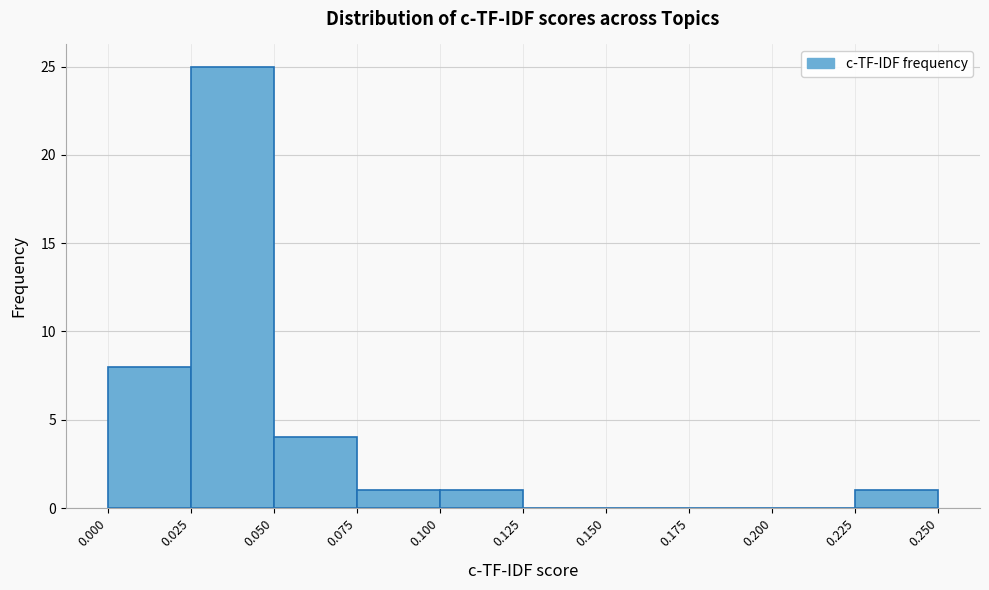

Over which range of the x-axis is the bar tallest?

0.025 to 0.050